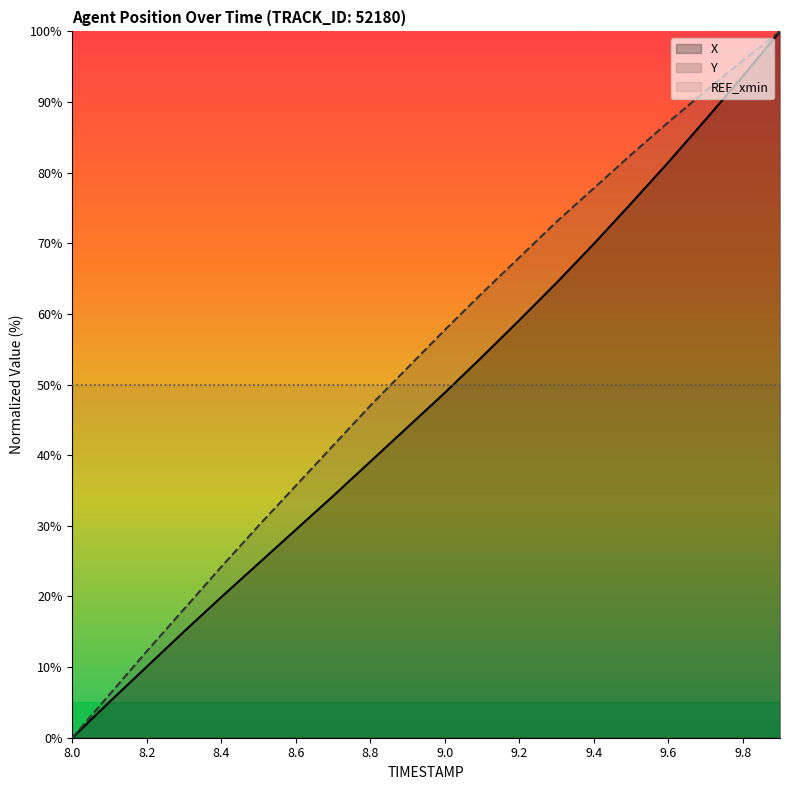

What is the maximum value shown in the chart?

100.0